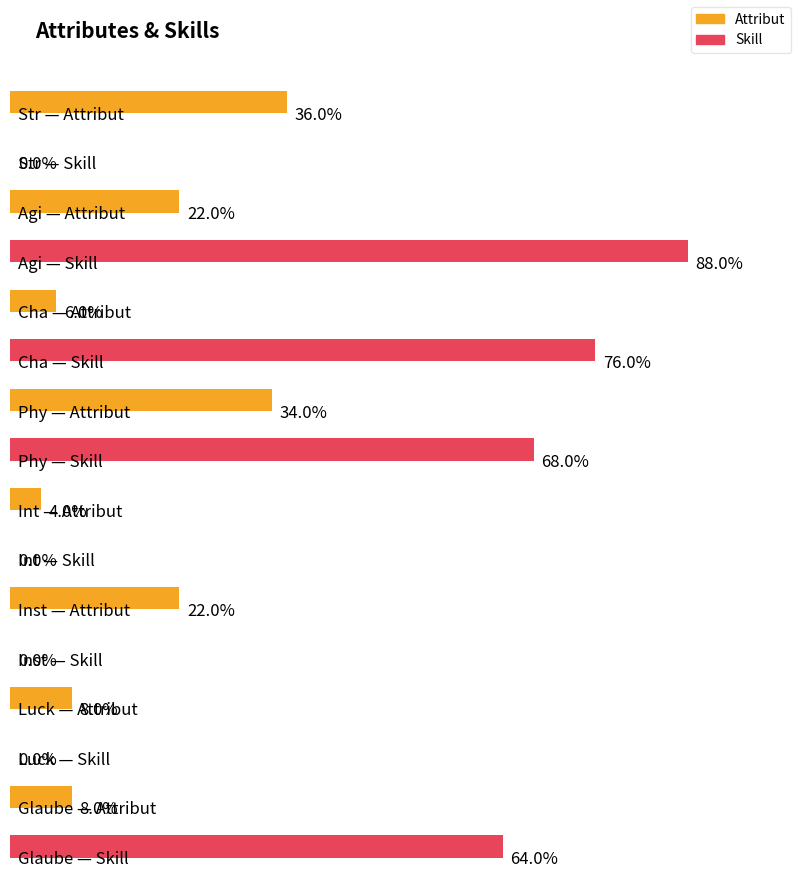

How many positive values does the Skill series have?

4